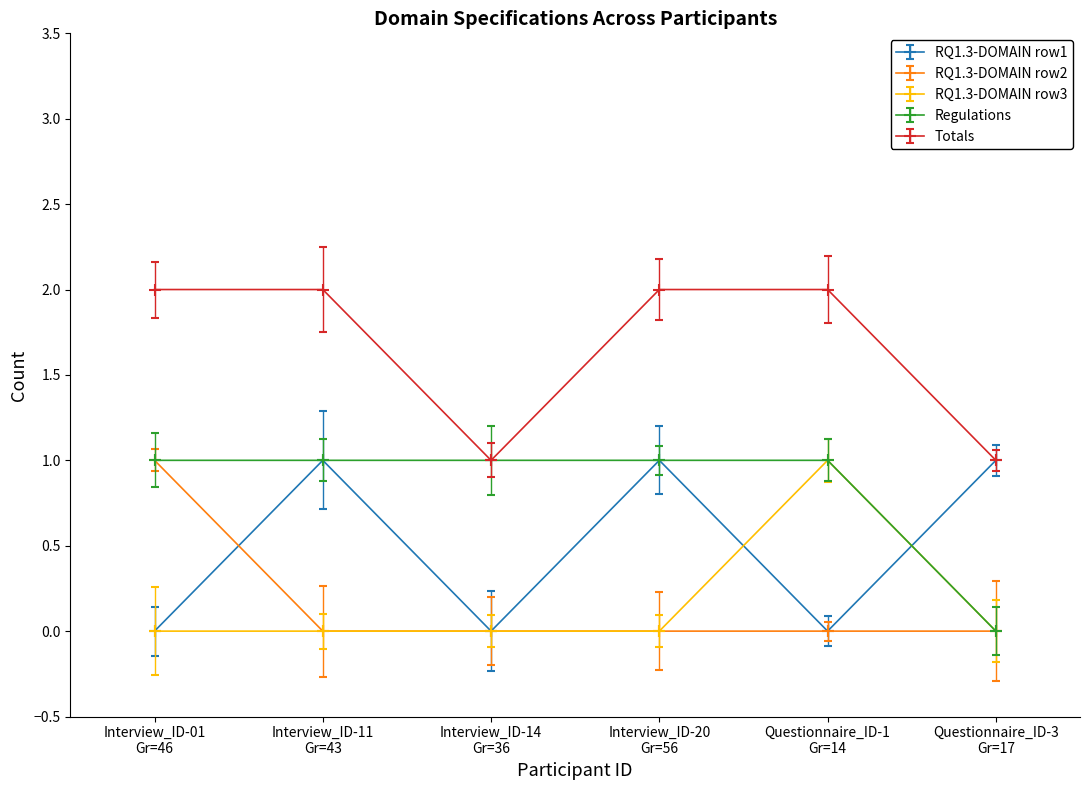

Which series has the largest total across all categories?

Totals